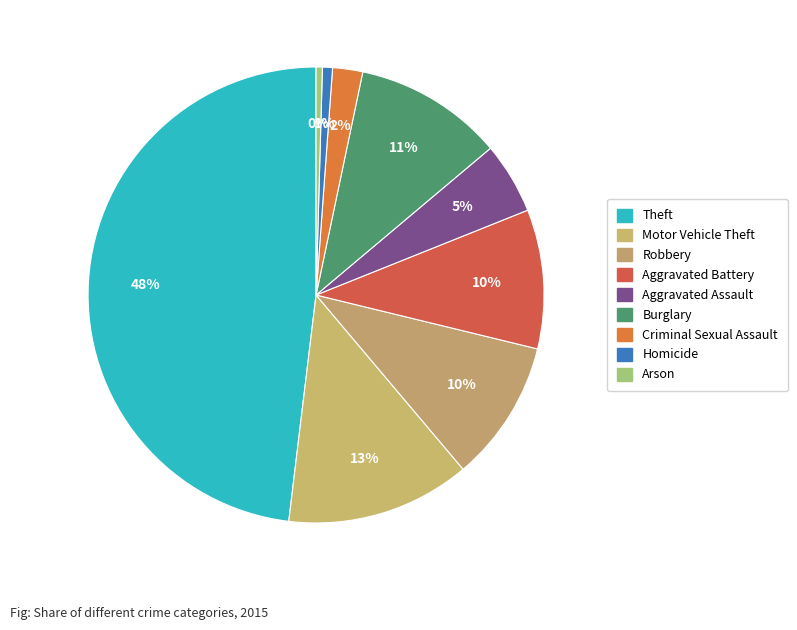

To the nearest percent, what is the difference between the Robbery and Homicide slice percentages?

9%